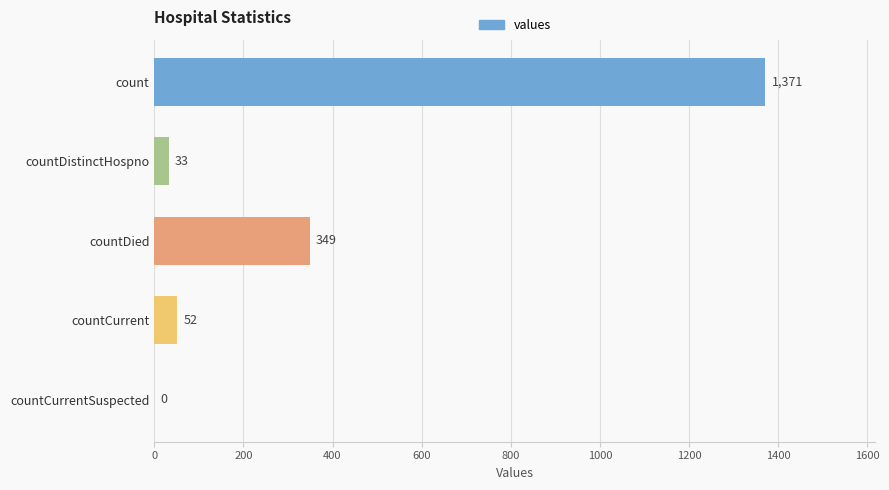

Reading top to bottom, what are all the values shown in this chart?

count=1371	countDistinctHospno=33	countDied=349	countCurrent=52	countCurrentSuspected=0